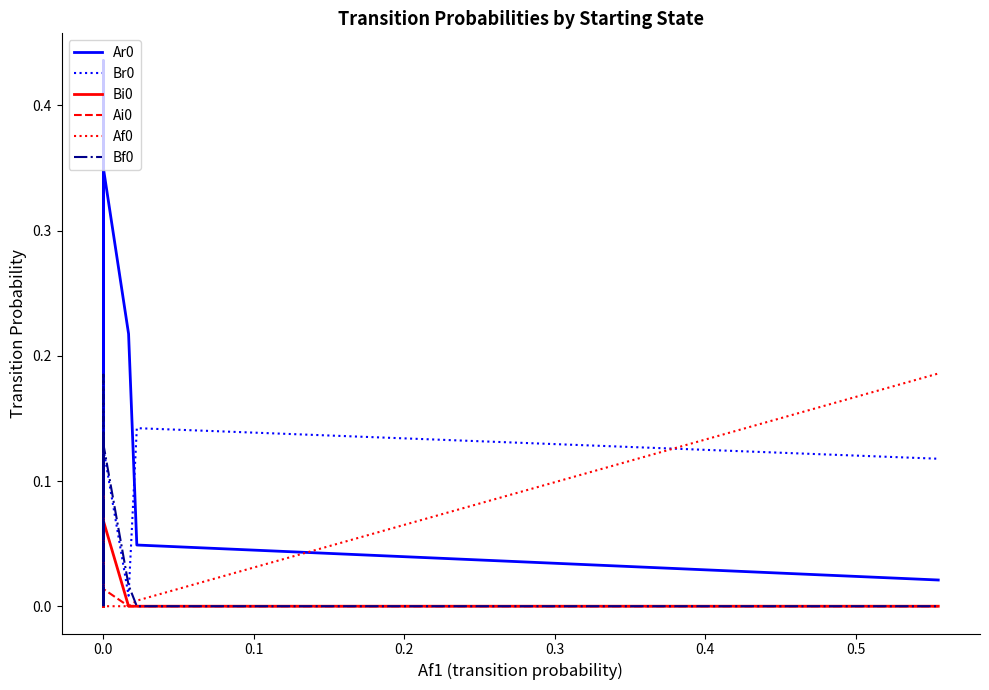

Which series has the widest spread of values?

Ar0